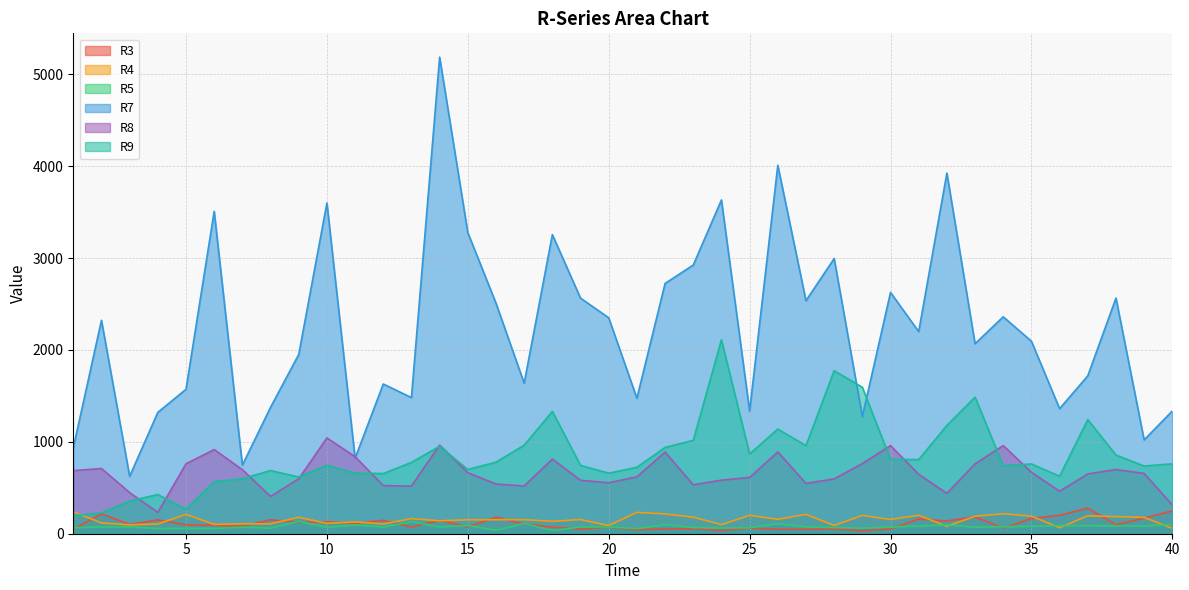

Reading left to right, transcribe all the data shown in this chart.

R3: 1=47.9	2=216.2	3=101.3	4=150.2	5=97.0	6=91.2	7=82.3	8=151.4	9=124.2	10=129.1	11=112.5	12=145.8	13=72.3	14=145.2	15=75.3	16=180.2	17=104.2	18=72.0	19=49.7	20=72.6	21=41.3	22=51.5	23=53.0	24=34.5	25=59.3	26=48.9	27=48.8	28=50.1	29=33.3	30=50.9	31=159.0	32=138.5	33=184.0	34=60.9	35=166.1	36=200.0	37=278.7	38=97.7	39=169.3	40=248.5
R4: 1=238.5	2=117.7	3=96.9	4=105.6	5=210.8	6=101.8	7=108.6	8=107.5	9=179.3	10=112.8	11=128.5	12=105.8	13=164.5	14=140.8	15=150.9	16=152.6	17=152.7	18=134.8	19=154.0	20=89.2	21=232.6	22=215.4	23=180.1	24=99.4	25=199.8	26=157.3	27=210.5	28=90.2	29=199.1	30=155.3	31=201.2	32=80.1	33=190.6	34=217.3	35=190.8	36=65.4	37=195.0	38=186.3	39=177.8	40=58.3
R5: 1=64.9	2=74.4	3=74.3	4=56.1	5=59.1	6=56.5	7=71.4	8=59.6	9=134.7	10=70.5	11=94.5	12=72.7	13=130.7	14=73.4	15=89.0	16=37.4	17=111.2	18=34.1	19=73.7	20=74.1	21=54.8	22=99.2	23=66.5	24=61.9	25=64.0	26=109.6	27=74.5	28=66.5	29=61.0	30=72.4	31=83.2	32=95.2	33=72.3	34=75.8	35=80.4	36=88.4	37=87.1	38=85.4	39=84.1	40=101.3
R7: 1=934.0	2=2322.5	3=625.0	4=1320.8	5=1571.6	6=3508.2	7=745.9	8=1375.7	9=1950.2	10=3598.5	11=821.3	12=1629.2	13=1481.3	14=5185.8	15=3276.4	16=2508.5	17=1637.9	18=3254.7	19=2563.5	20=2349.3	21=1474.2	22=2723.2	23=2923.9	24=3632.0	25=1334.6	26=4009.5	27=2535.9	28=2994.5	29=1274.3	30=2625.8	31=2199.3	32=3924.4	33=2067.7	34=2360.6	35=2094.9	36=1360.7	37=1718.1	38=2564.1	39=1020.8	40=1335.7
R8: 1=686.6	2=710.0	3=447.0	4=232.5	5=761.0	6=916.0	7=697.0	8=405.7	9=598.4	10=1042.4	11=838.5	12=523.2	13=518.3	14=964.9	15=664.2	16=541.2	17=519.4	18=812.6	19=581.3	20=554.6	21=619.0	22=888.3	23=532.0	24=582.8	25=611.9	26=890.4	27=547.5	28=596.7	29=763.5	30=958.9	31=646.1	32=439.1	33=760.2	34=959.2	35=668.2	36=462.1	37=650.5	38=698.2	39=656.1	40=312.4
R9: 1=196.4	2=226.6	3=355.9	4=426.3	5=268.0	6=565.8	7=598.6	8=687.5	9=617.1	10=744.3	11=659.6	12=654.6	13=776.5	14=951.1	15=699.2	16=778.3	17=963.5	18=1330.9	19=743.8	20=658.8	21=723.1	22=939.4	23=1016.4	24=2110.0	25=867.8	26=1138.8	27=958.8	28=1774.2	29=1593.7	30=809.3	31=806.7	32=1178.5	33=1486.4	34=740.1	35=759.2	36=625.8	37=1241.8	38=856.3	39=736.7	40=760.4